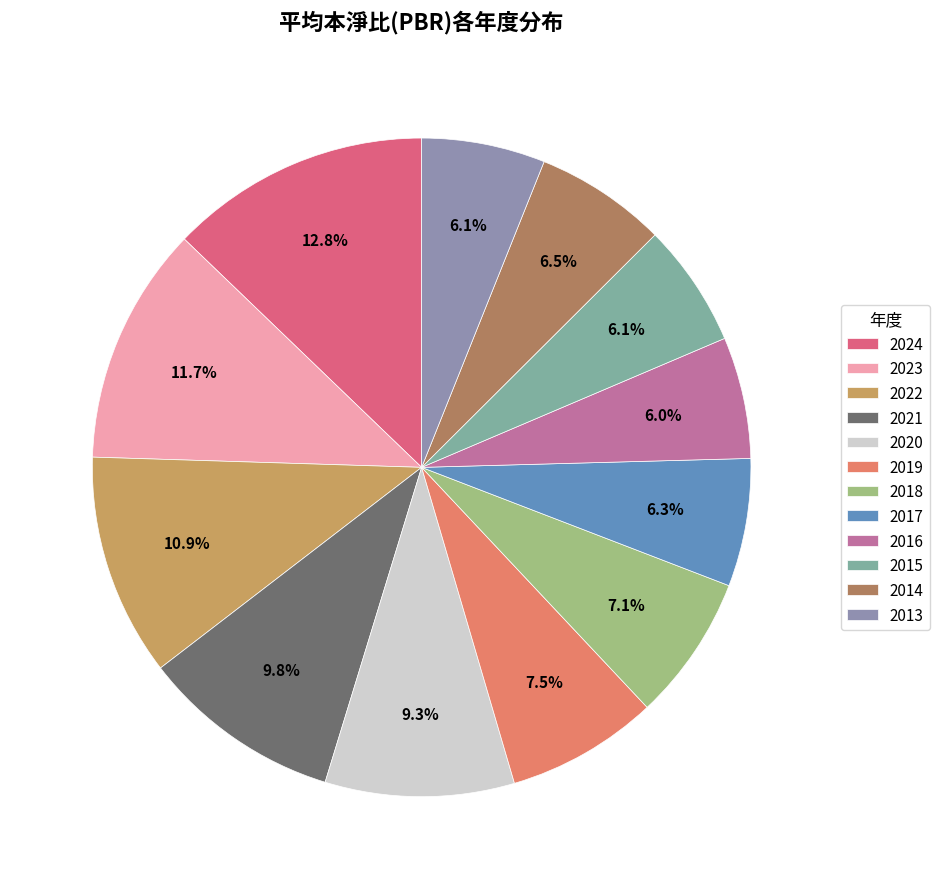

Count the number of slices in the pie.

12